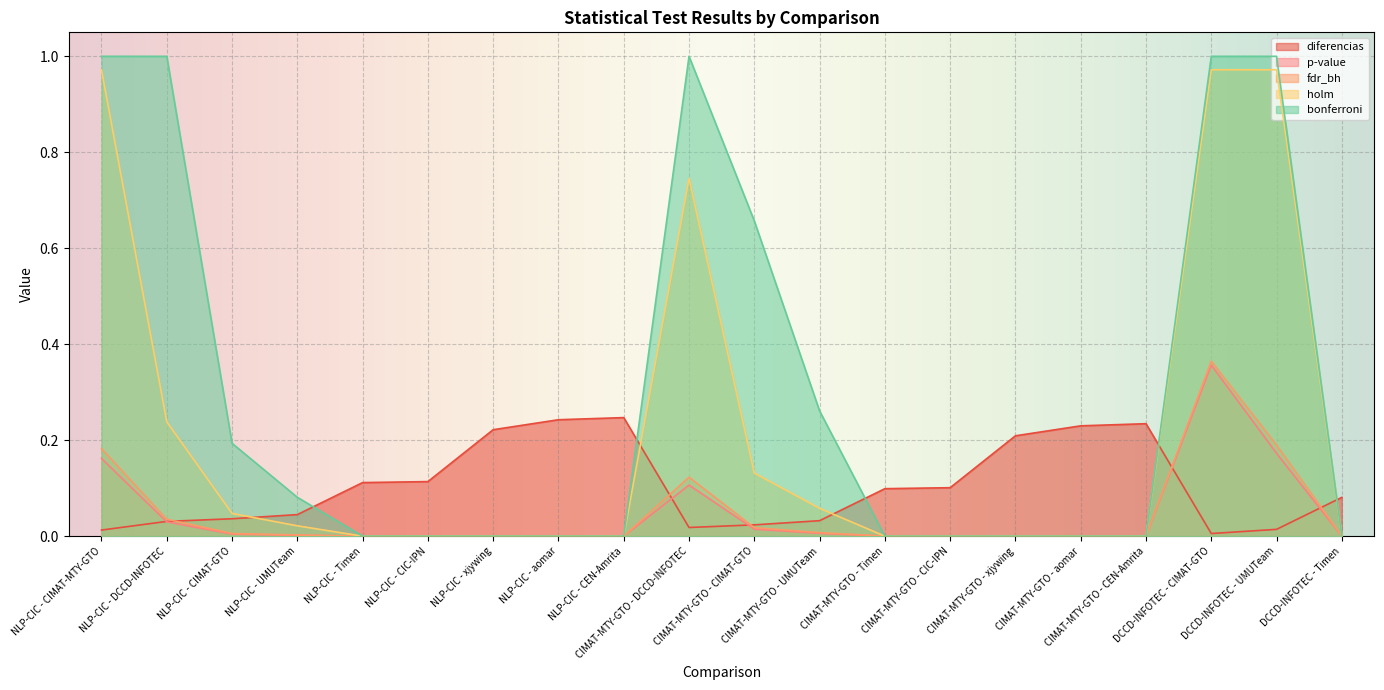

The value of diferencias at NLP-CIC - CIMAT-MTY-GTO is 0.0. True or false?

True